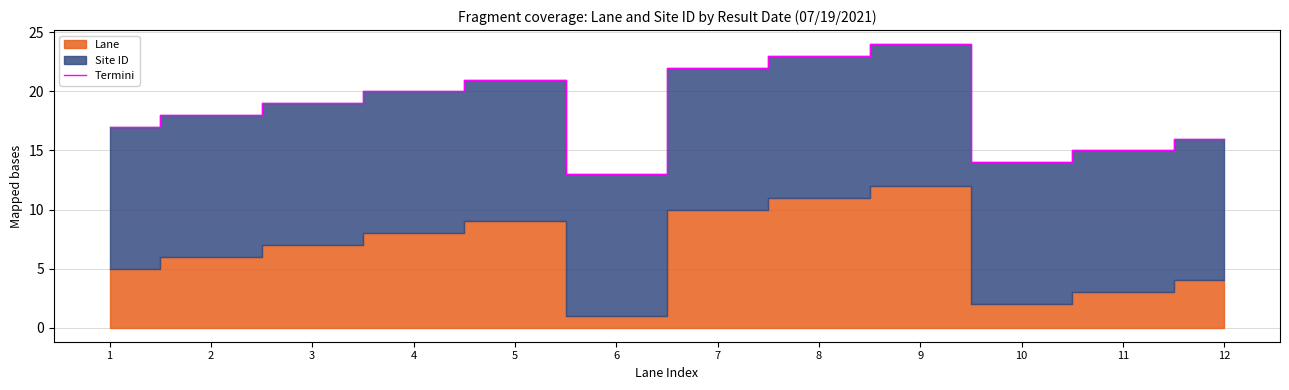

Which label corresponds to the smallest value in the chart?

6